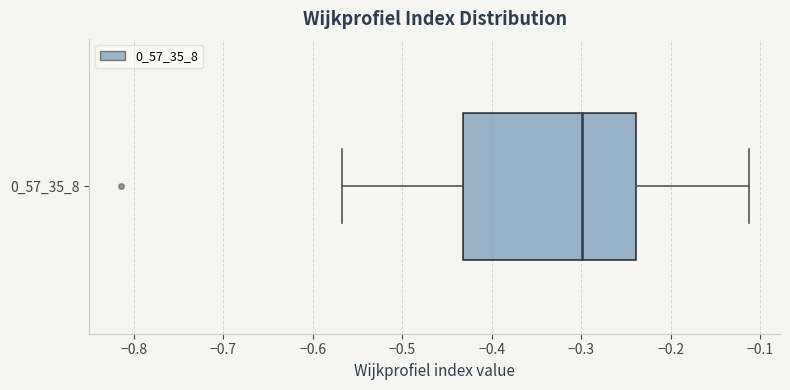

Where does the left whisker of the box at y = 0_57_35_8 end on the x-axis? The values are not printed on the chart, so give them approximately, as read against the axis.

-0.57